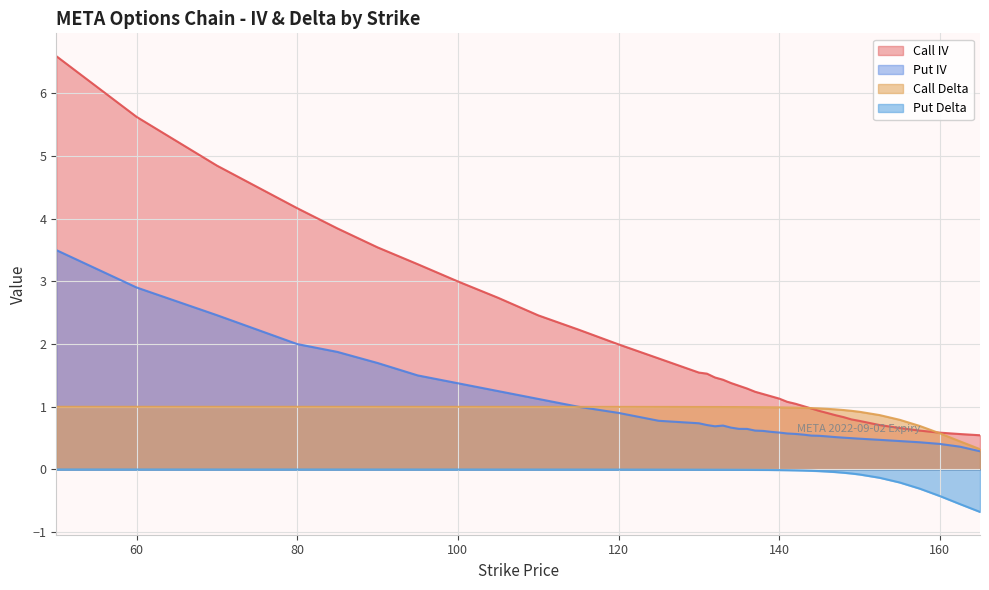

What is the difference between the maximum and minimum values in the Call IV series?

6.1